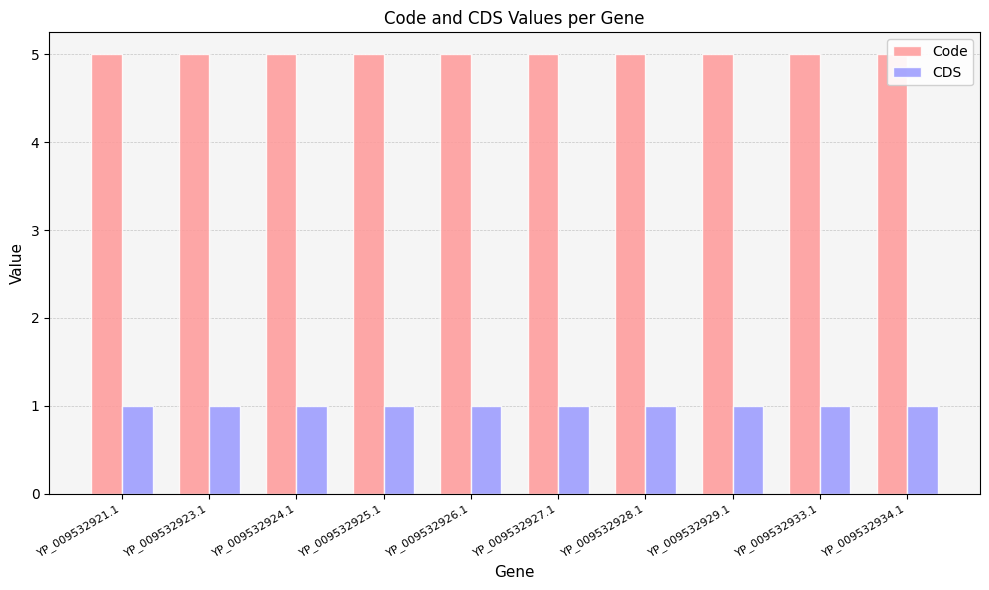

Where is Code nearest to the value 5?

YP_009532921.1